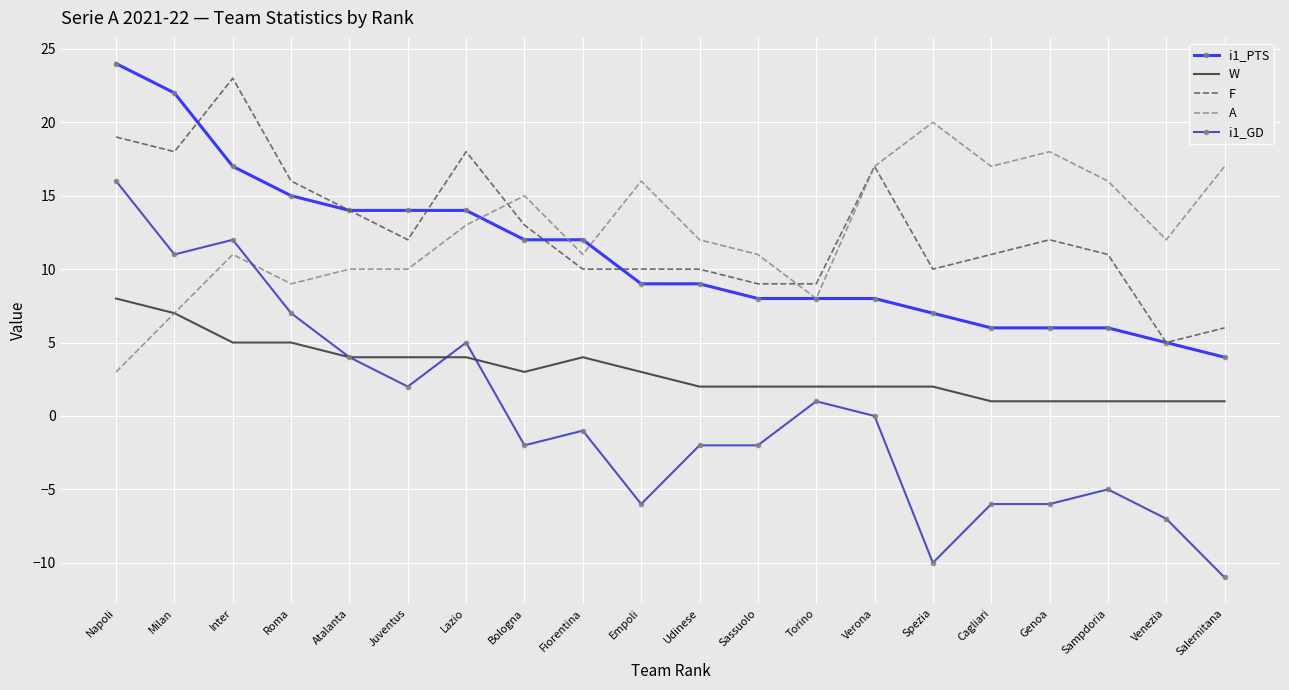

What is the difference between the maximum and minimum values in the A series?

17